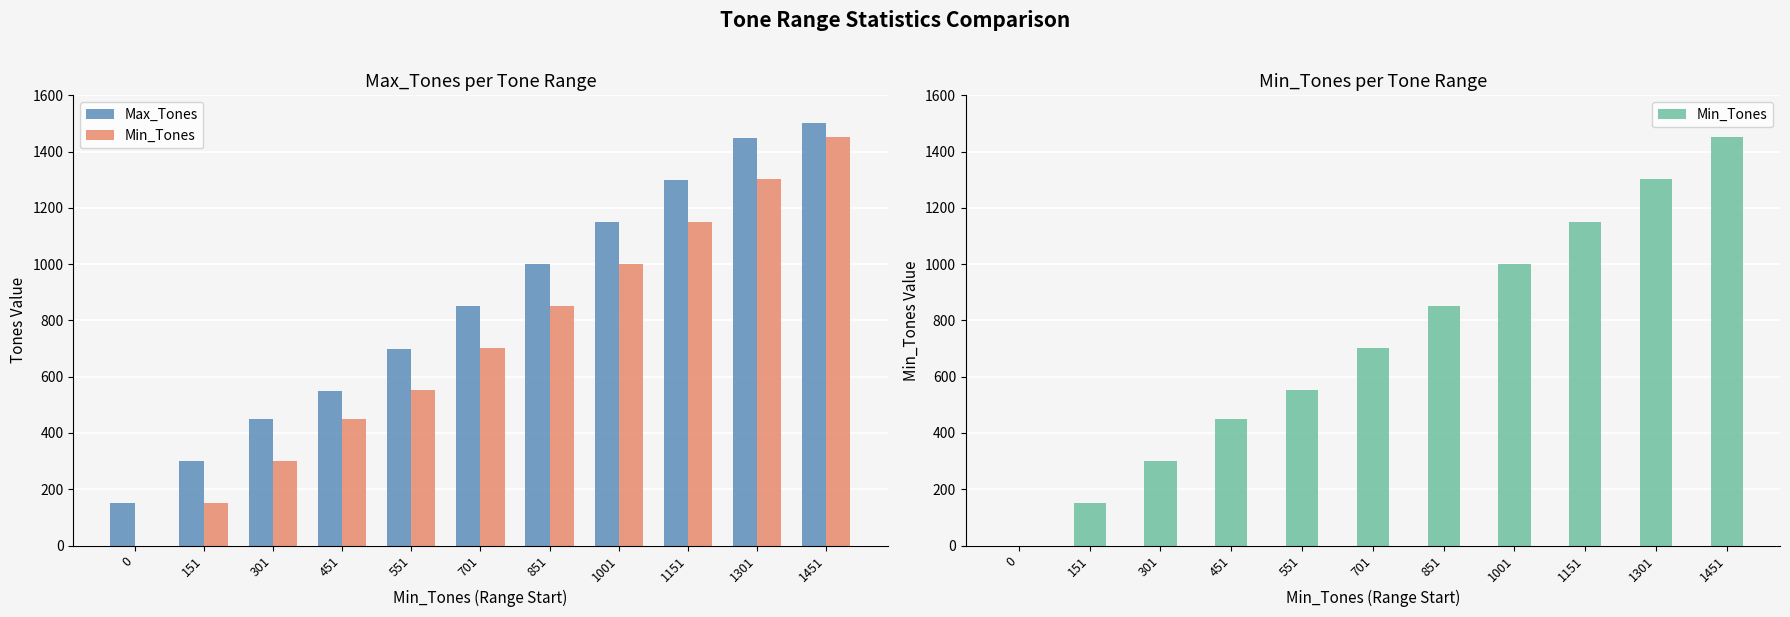

Rank the categories by Min_Tones value from highest to lowest.

1451, 1301, 1151, 1001, 851, 701, 551, 451, 301, 151, 0